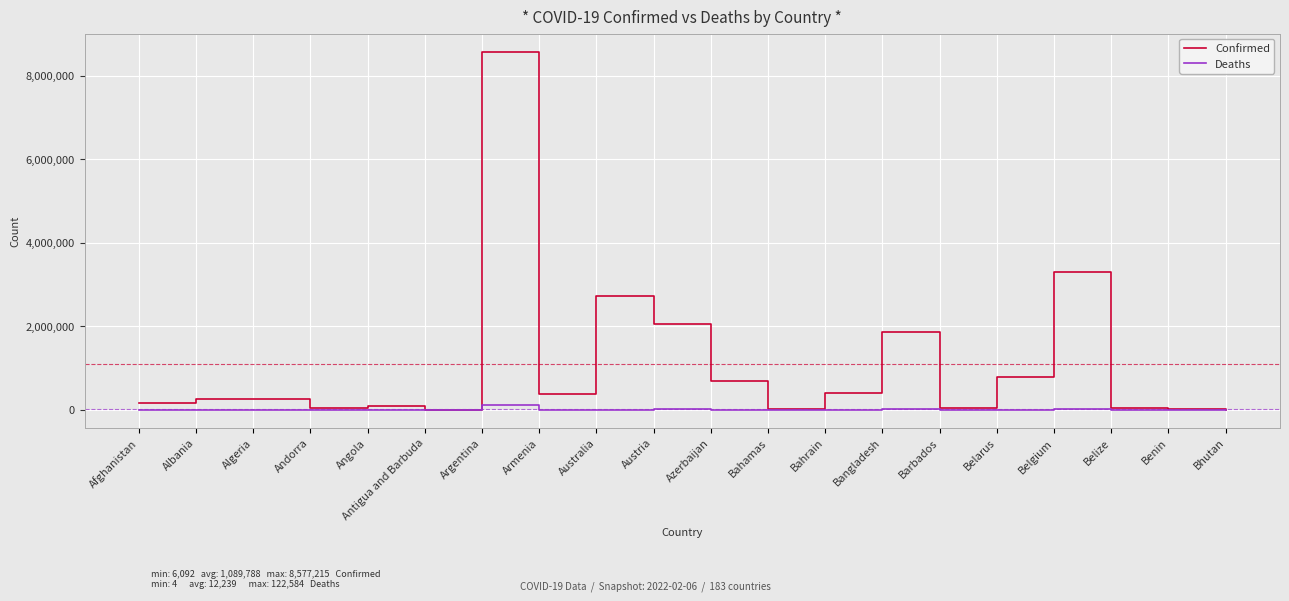

True or false: Confirmed has a value of 698654 at Azerbaijan.

True